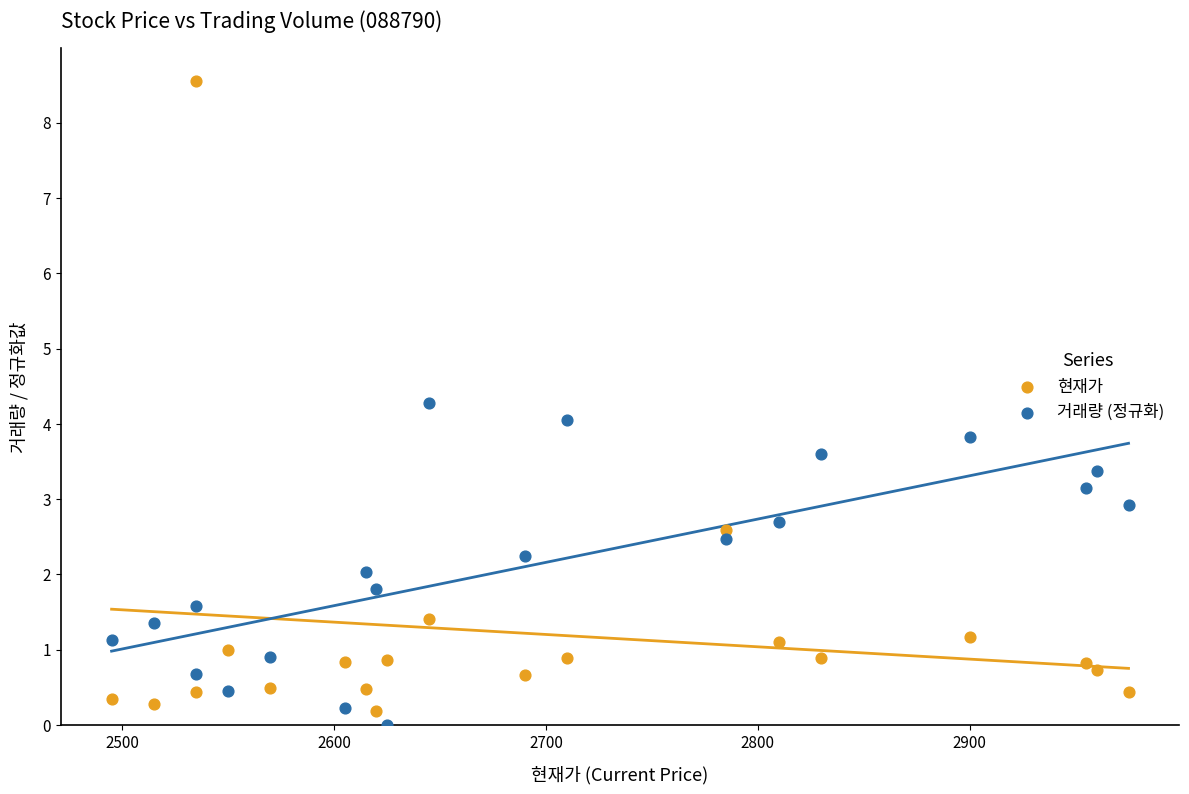

Which series has the widest spread of Y values?

현재가